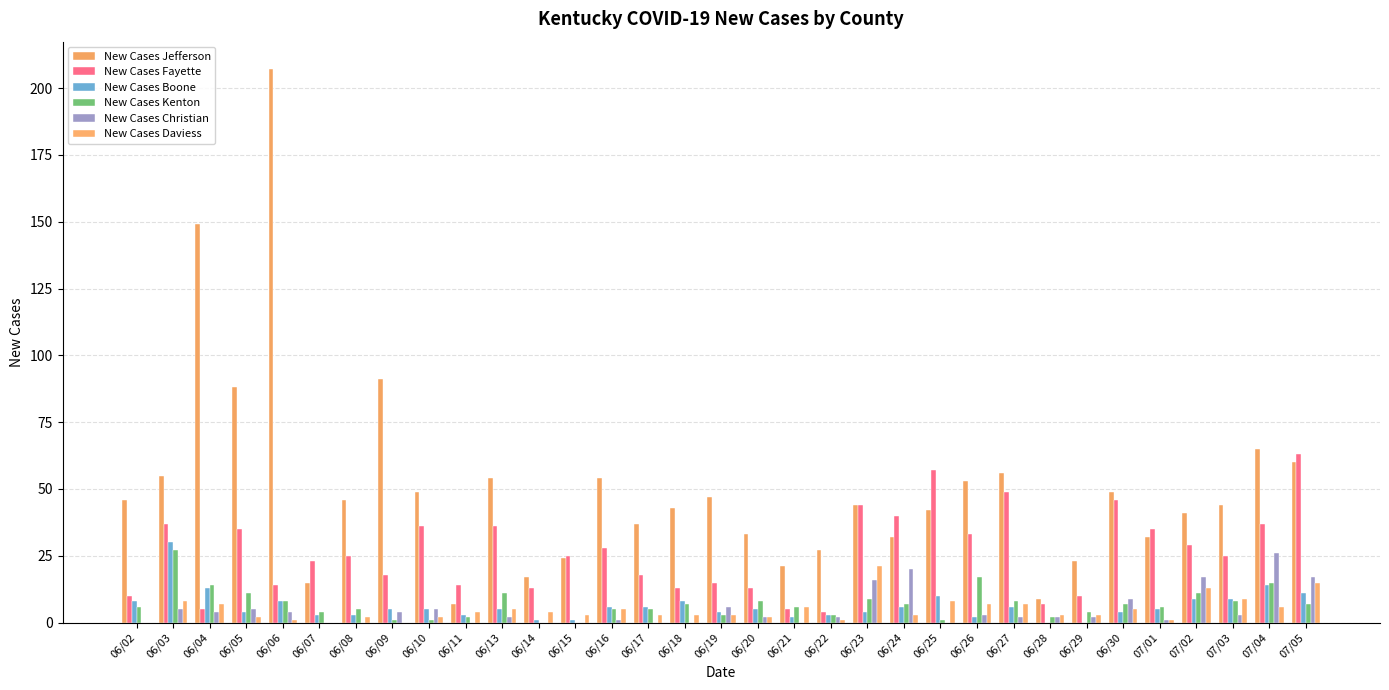

Count the number of categories in the chart.

33